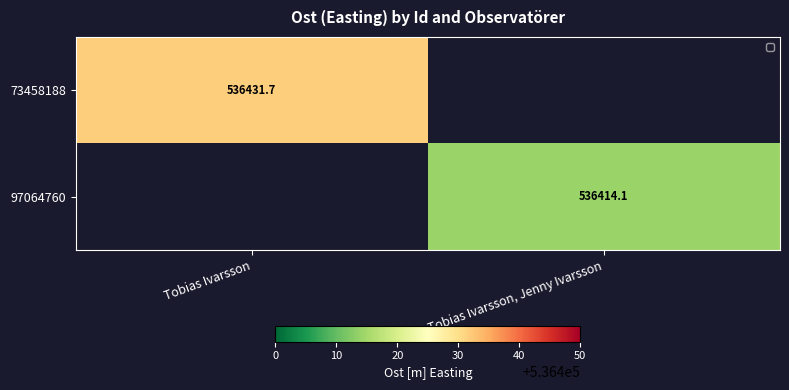

True or false: 73458188 has a value of 536431.7 at Tobias Ivarsson.

True